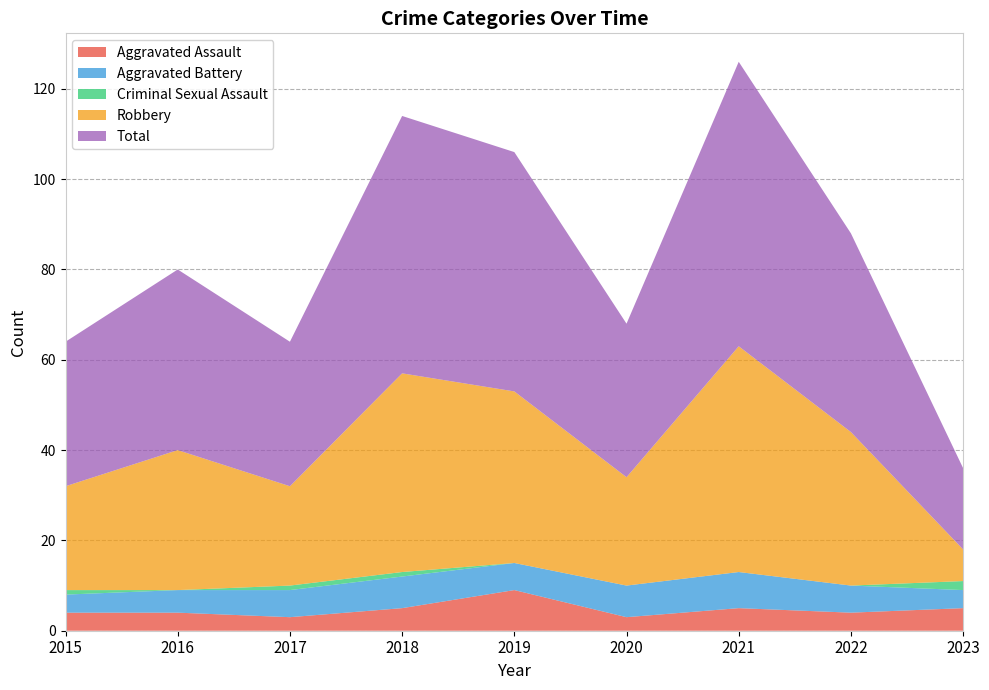

Reading left to right, list all the values displayed in this chart.

Aggravated Assault: 4	4	3	5	9	3	5	4	5
Aggravated Battery: 4	5	6	7	6	7	8	6	4
Criminal Sexual Assault: 1	0	1	1	0	0	0	0	2
Robbery: 23	31	22	44	38	24	50	34	7
Total: 32	40	32	57	53	34	63	44	18